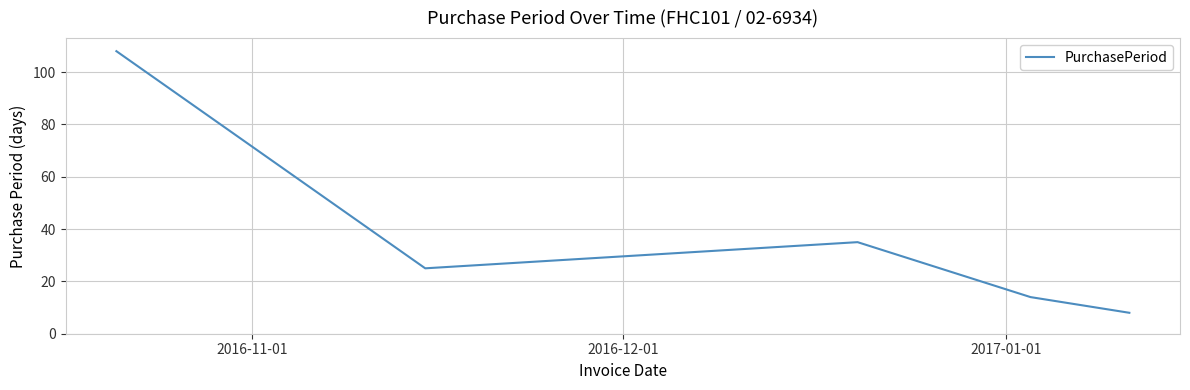

What is the maximum value shown in the chart?

108